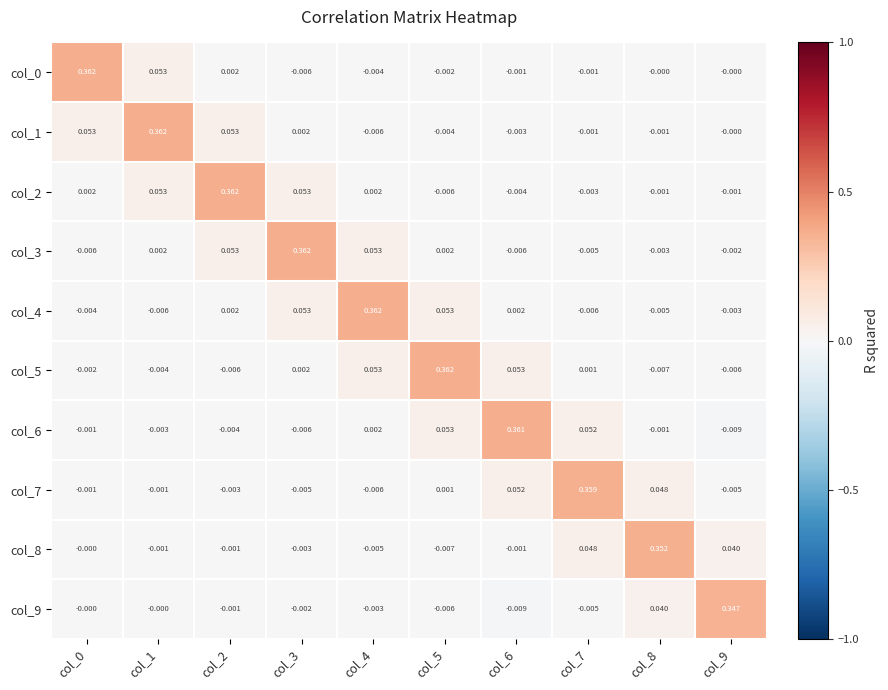

Is the value of col_9 at col_1 greater than the value of col_1 at col_5?

Yes